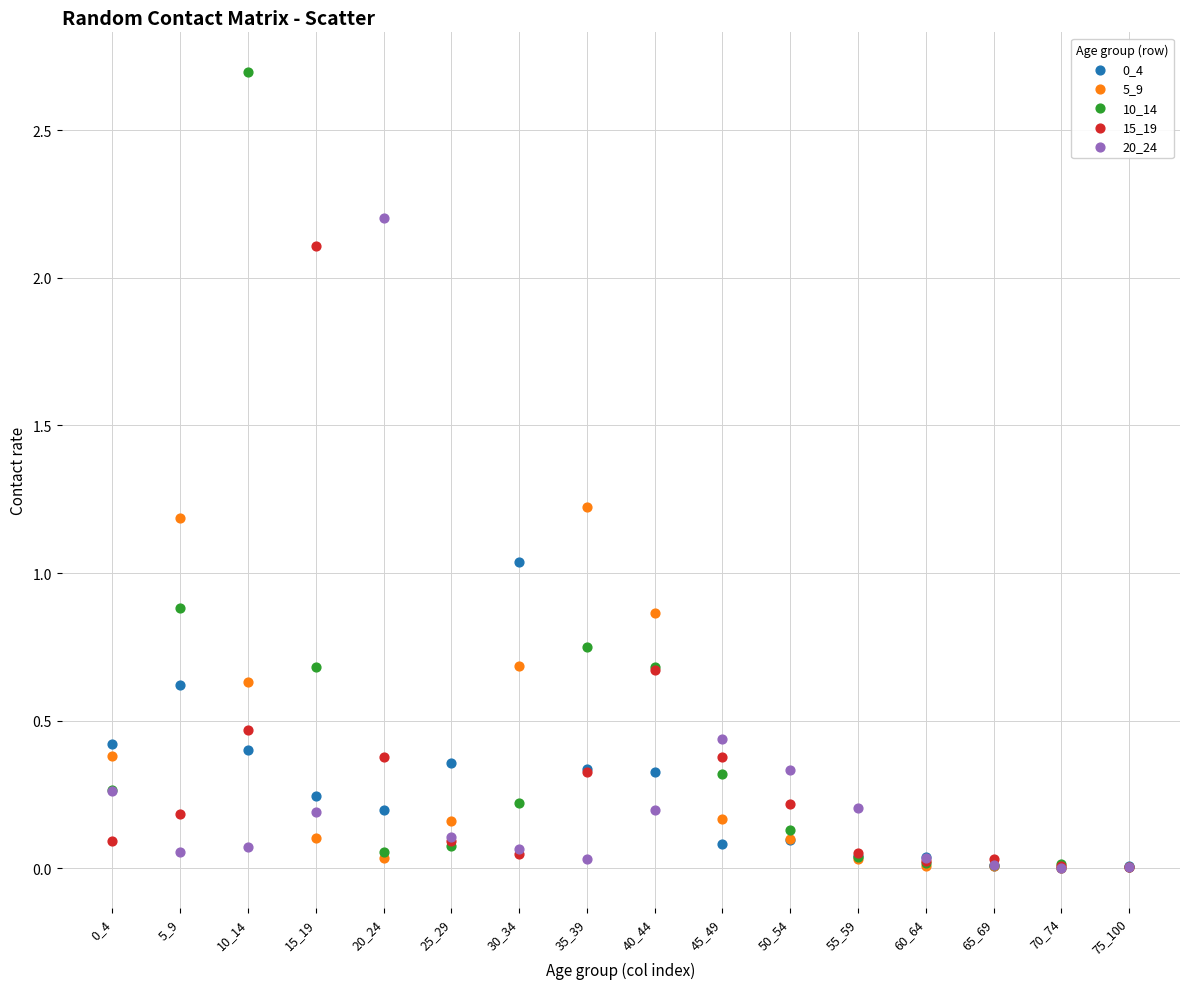

In the 15_19 series, what Y value is closest to 1?

0.7